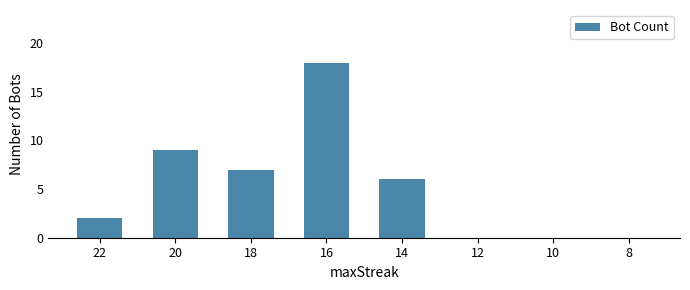

The value at 20 is 9. True or false?

True